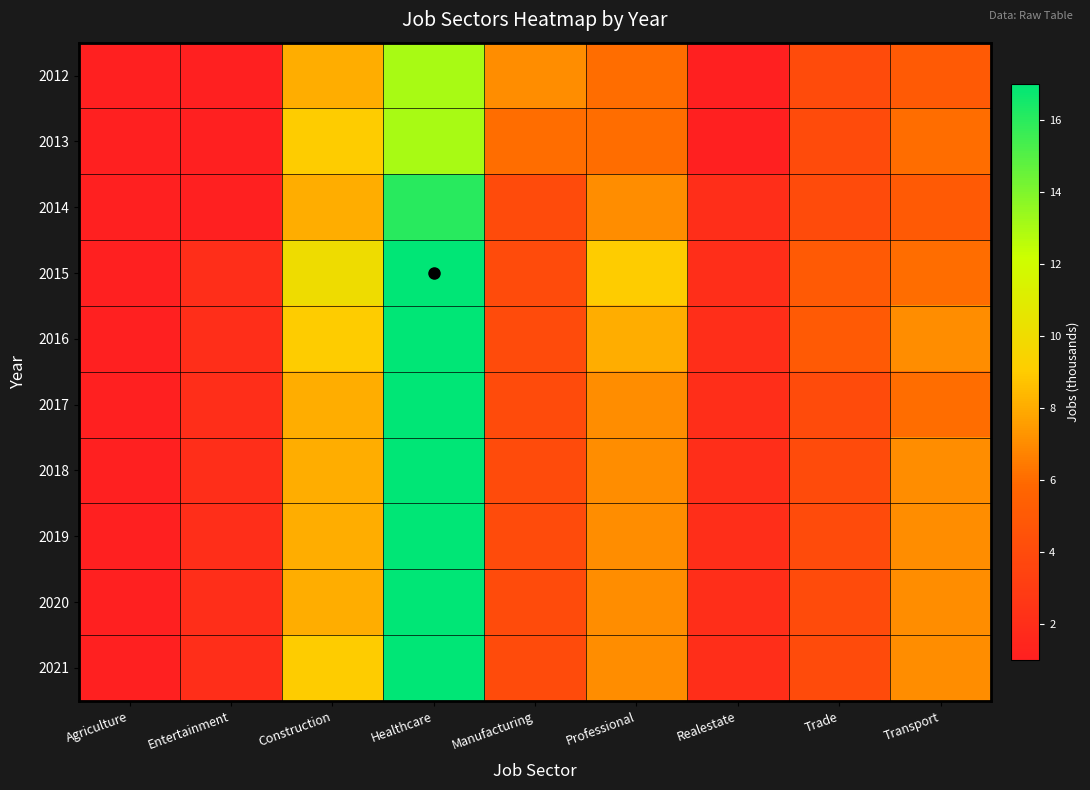

Which series has the largest total across all categories?

2015